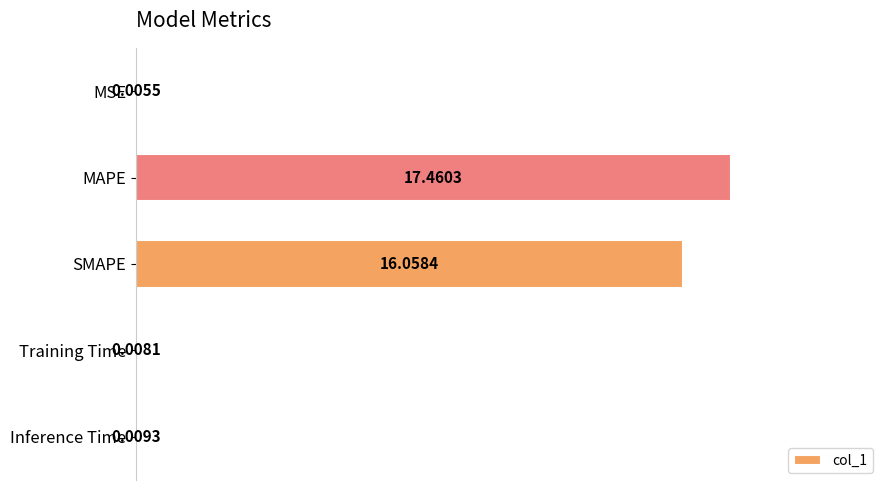

What is the sum of the values at MAPE and Inference Time?

1.0